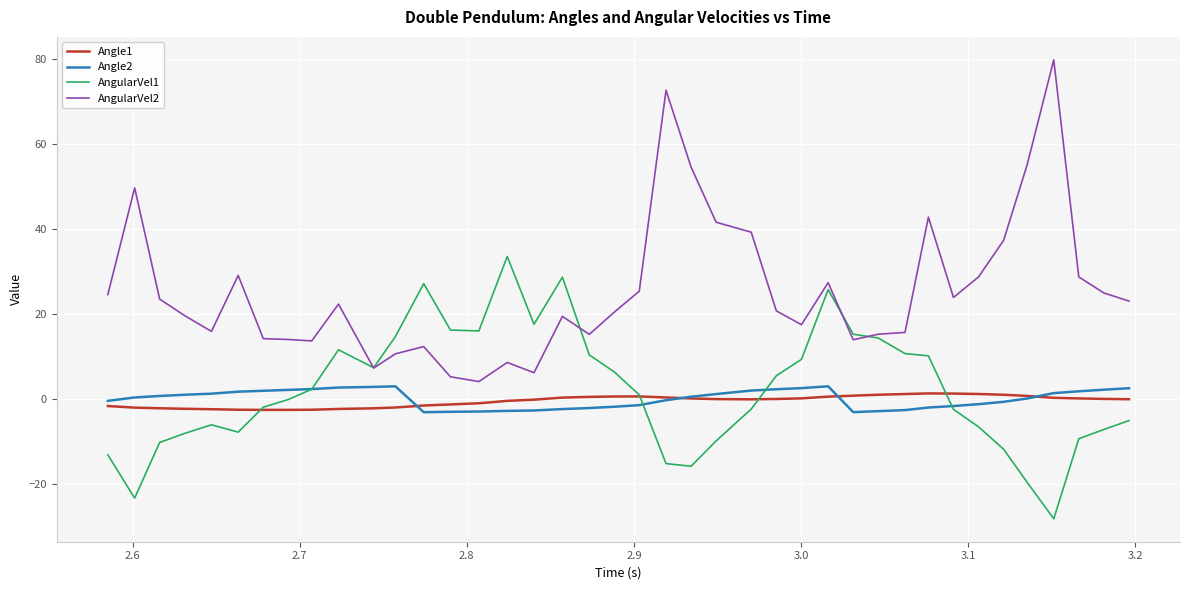

True or false: Angle1 has more than 0 interior local peaks.

True